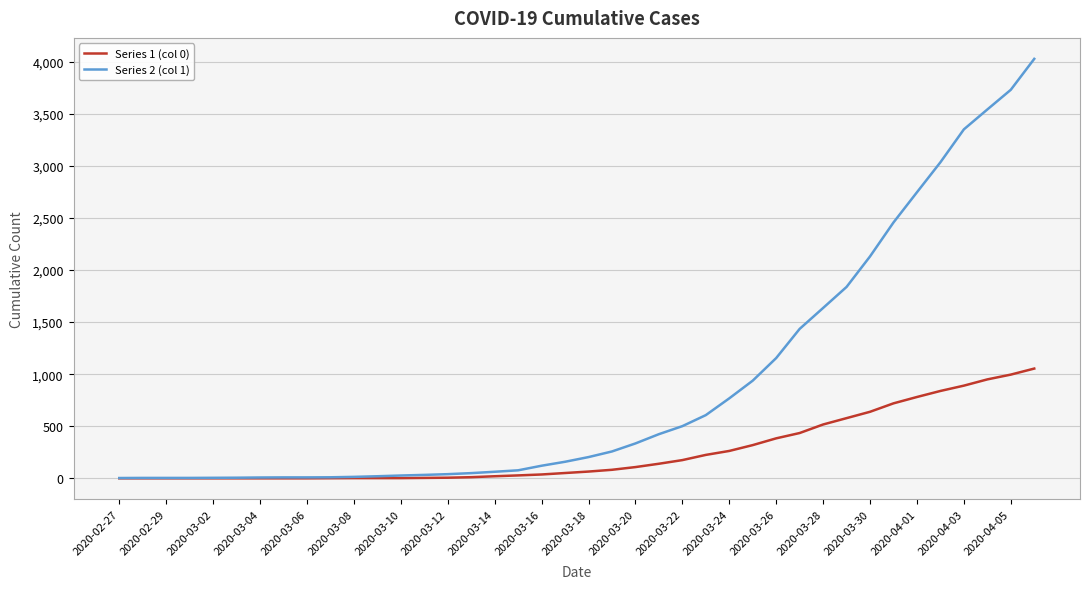

What is the greatest value displayed?

4028